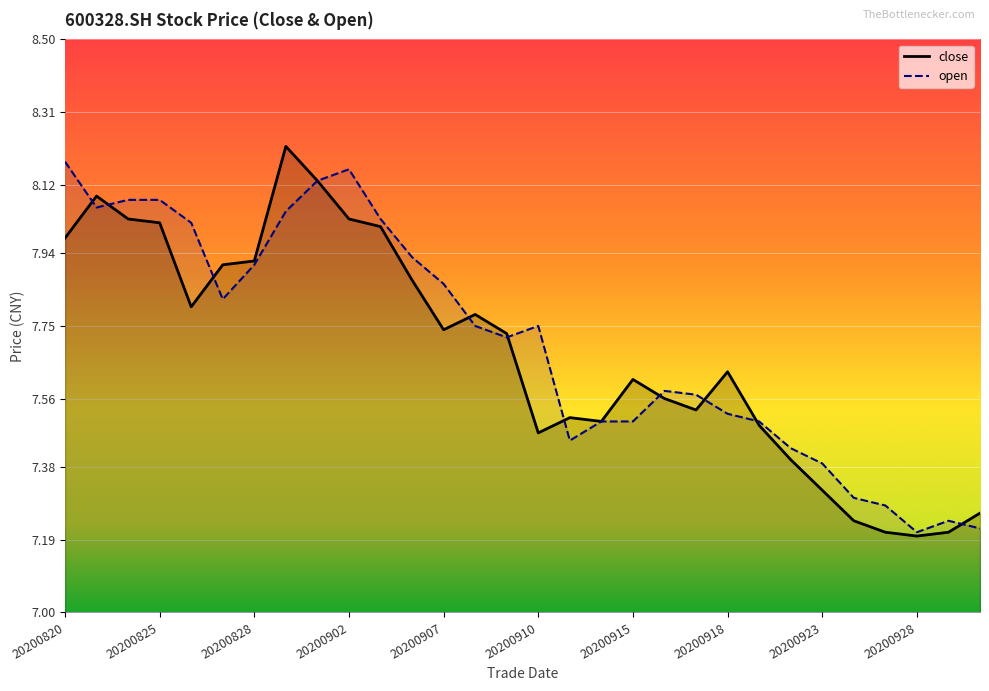

Count the number of data series in this chart.

2